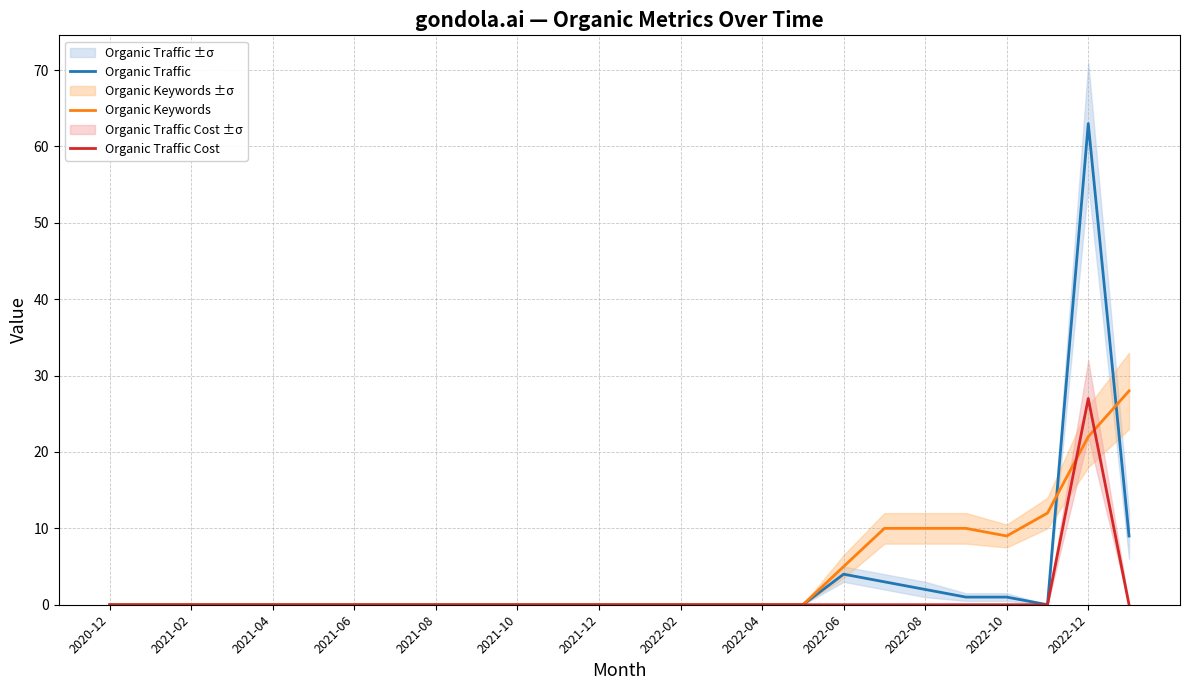

At how many categories does at least one series exceed 4?

8